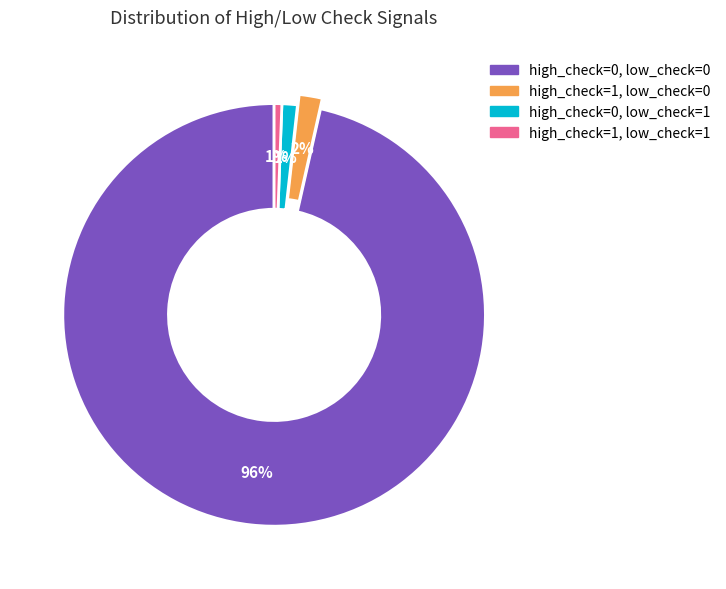

Count the number of slices in the pie.

4